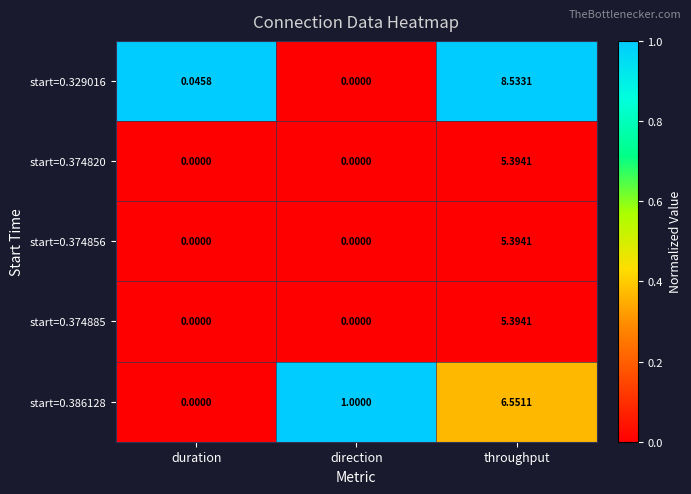

Which label corresponds to the largest value in the chart?

throughput